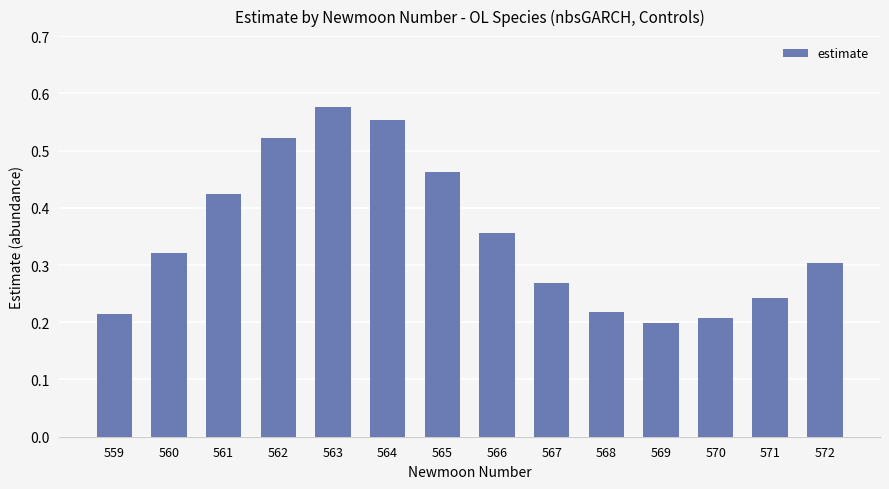

How many values are between 0 and 1?

14